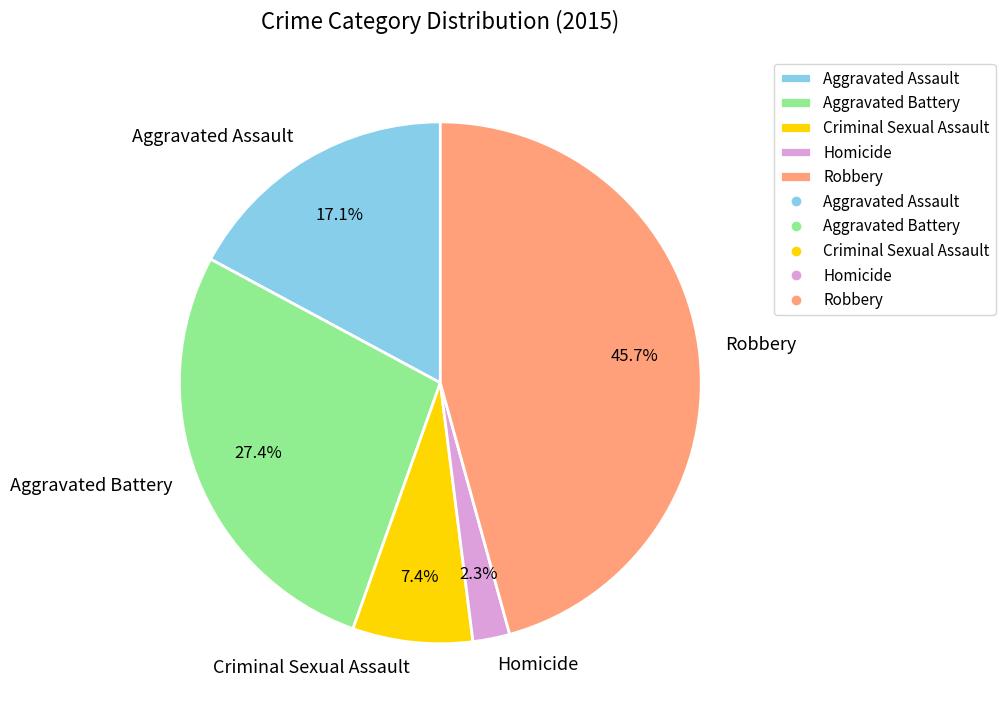

How many slices are in this pie chart?

5